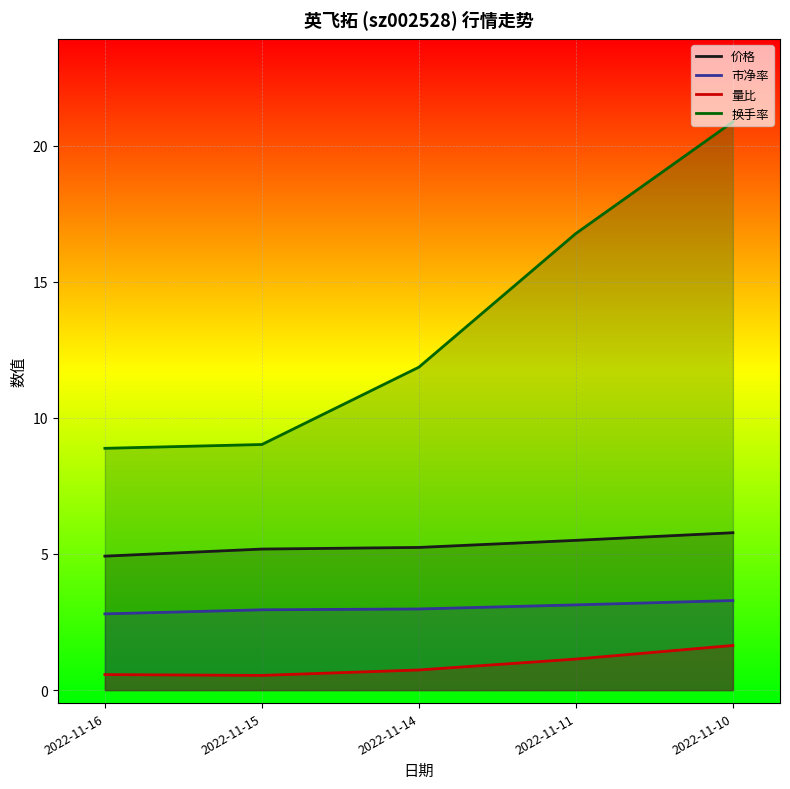

Which series has the widest spread of values?

换手率